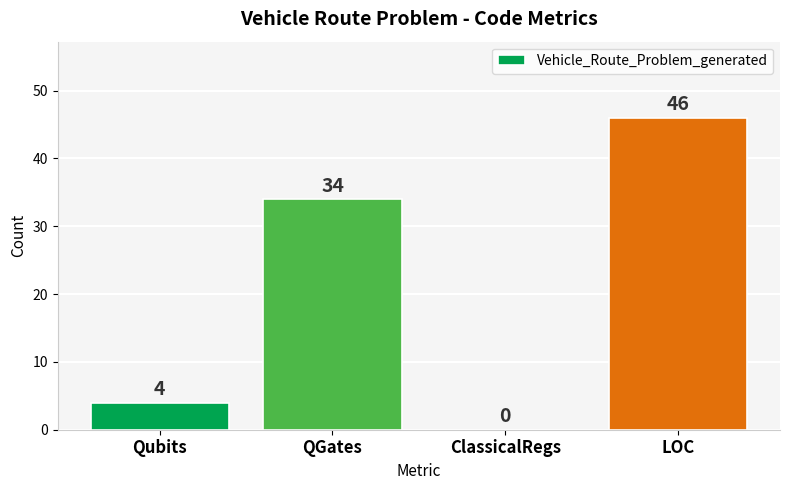

How many values are above zero?

3